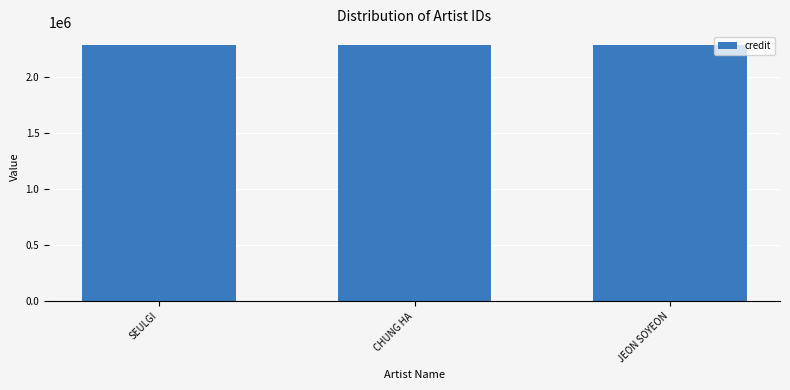

At how many categories does at least one series exceed 161481?

3